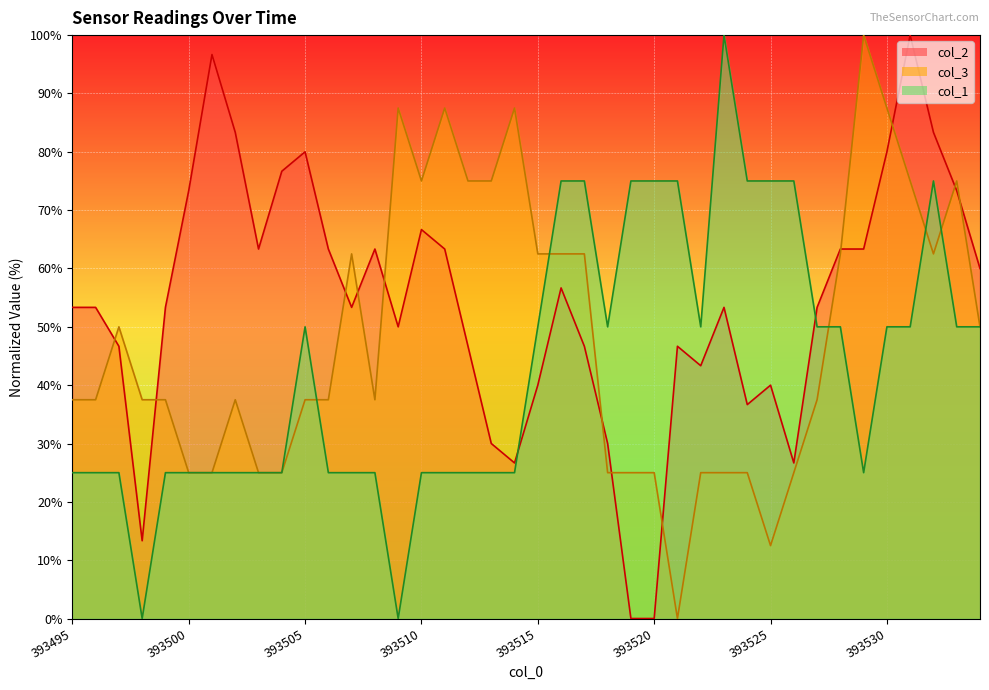

Reading left to right, transcribe all the data shown in this chart.

col_2: 53.3	53.3	46.7	13.3	53.3	73.3	96.7	83.3	63.3	76.7	80.0	63.3	53.3	63.3	50.0	66.7	63.3	46.7	30.0	26.7	40.0	56.7	46.7	30.0	0.0	0.0	46.7	43.3	53.3	36.7	40.0	26.7	53.3	63.3	63.3	80.0	100.0	83.3	73.3	60.0
col_3: 37.5	37.5	50.0	37.5	37.5	25.0	25.0	37.5	25.0	25.0	37.5	37.5	62.5	37.5	87.5	75.0	87.5	75.0	75.0	87.5	62.5	62.5	62.5	25.0	25.0	25.0	0.0	25.0	25.0	25.0	12.5	25.0	37.5	62.5	100.0	87.5	75.0	62.5	75.0	50.0
col_1: 25.0	25.0	25.0	0.0	25.0	25.0	25.0	25.0	25.0	25.0	50.0	25.0	25.0	25.0	0.0	25.0	25.0	25.0	25.0	25.0	50.0	75.0	75.0	50.0	75.0	75.0	75.0	50.0	100.0	75.0	75.0	75.0	50.0	50.0	25.0	50.0	50.0	75.0	50.0	50.0